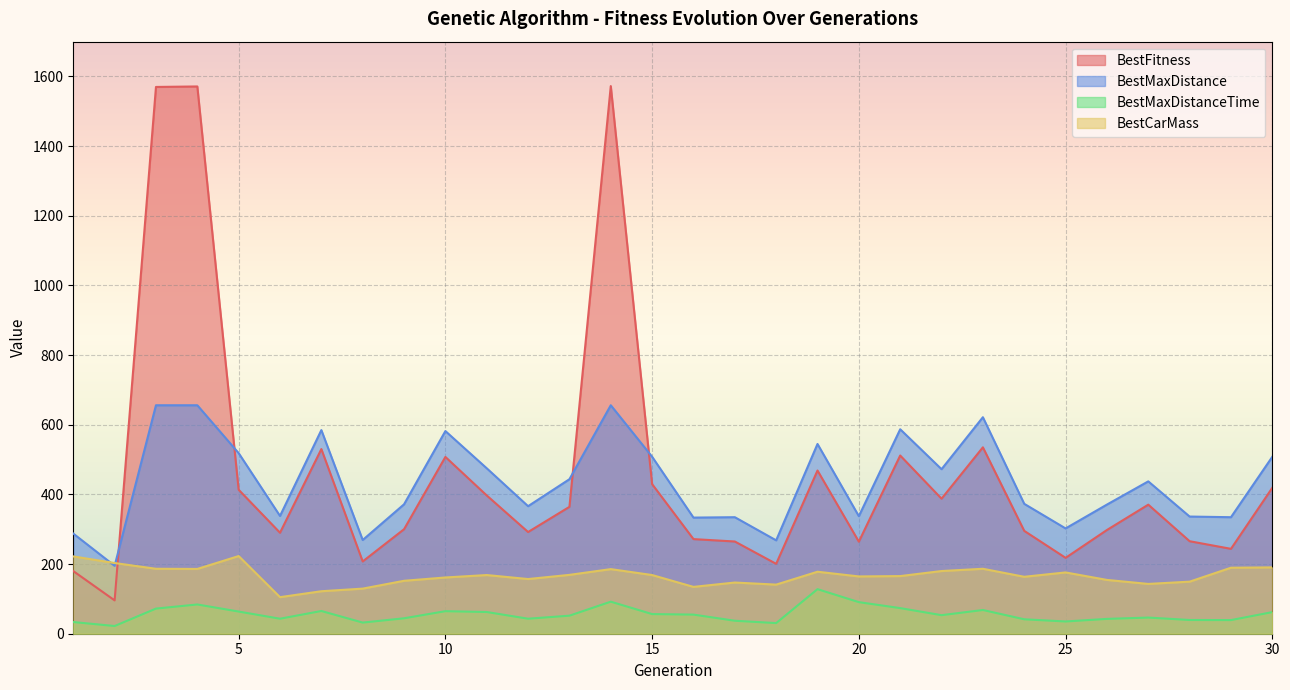

What is the maximum value shown in the chart?

1572.5